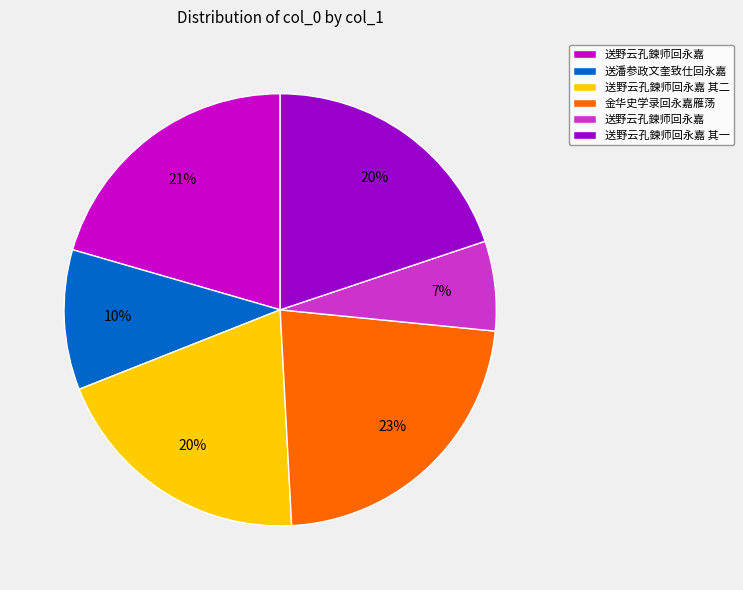

To the nearest percent, what is the average slice percentage?

17%